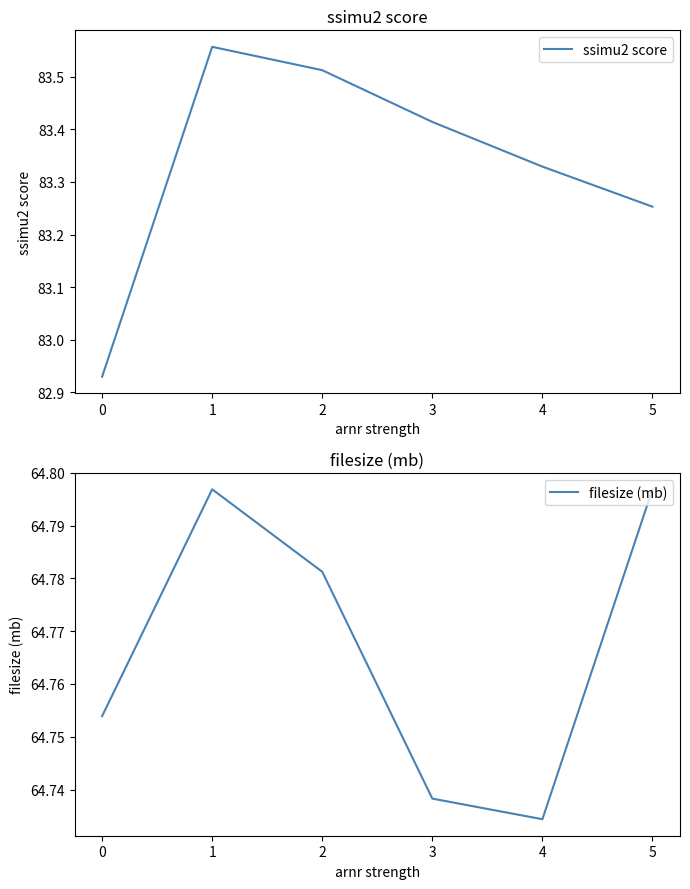

True or false: ssimu2 score has a value of 130.9 at 0.

False